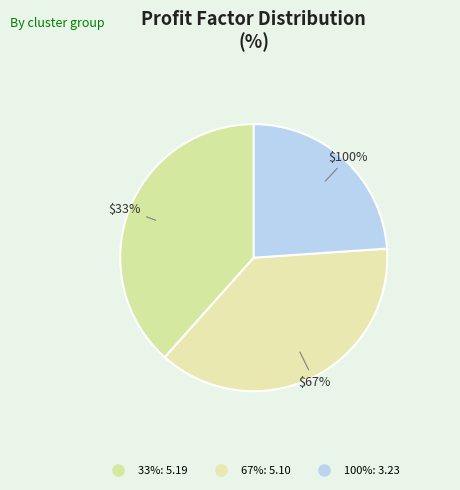

Count the number of slices in the pie.

3